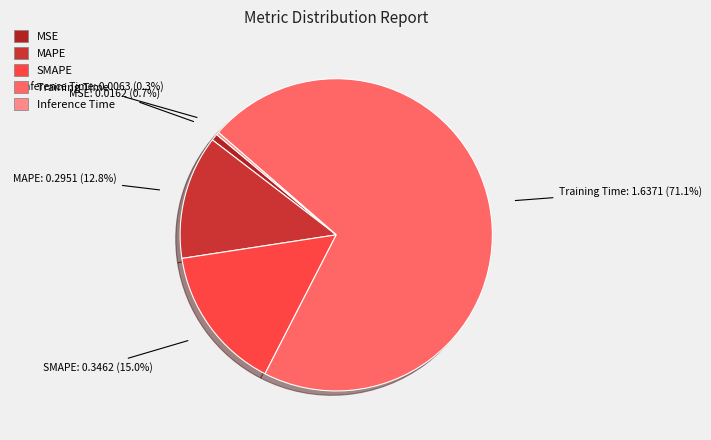

Which category accounts for the majority?

Training Time